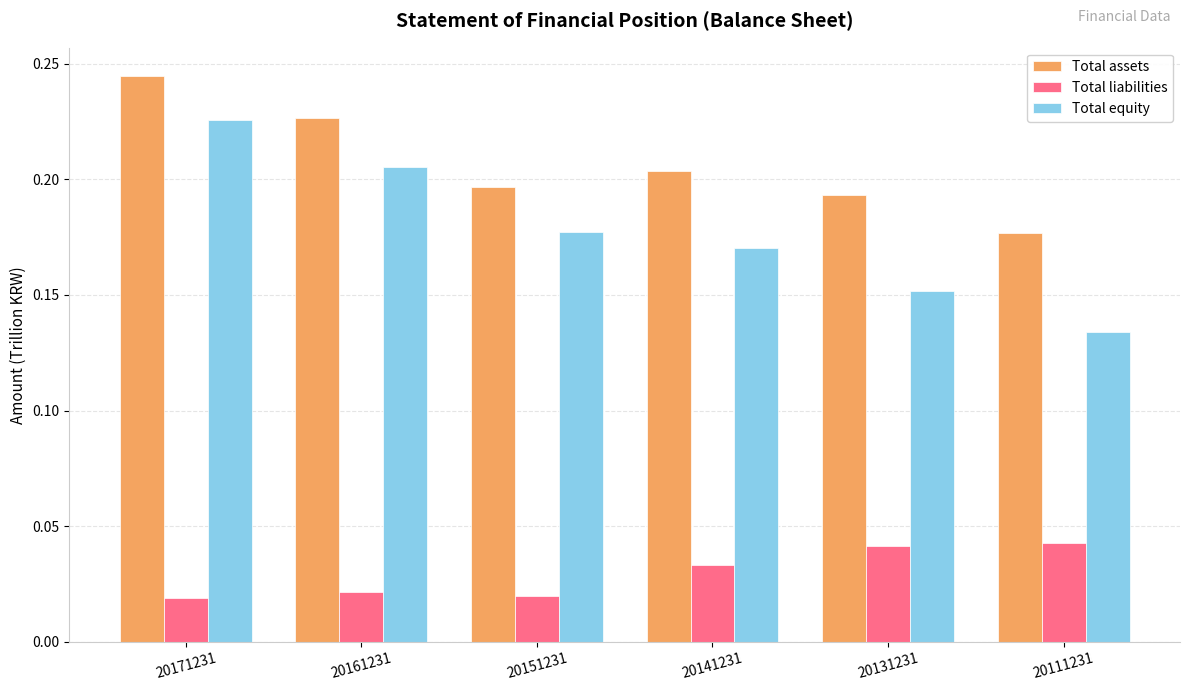

At how many categories does at least one series exceed 0?

6